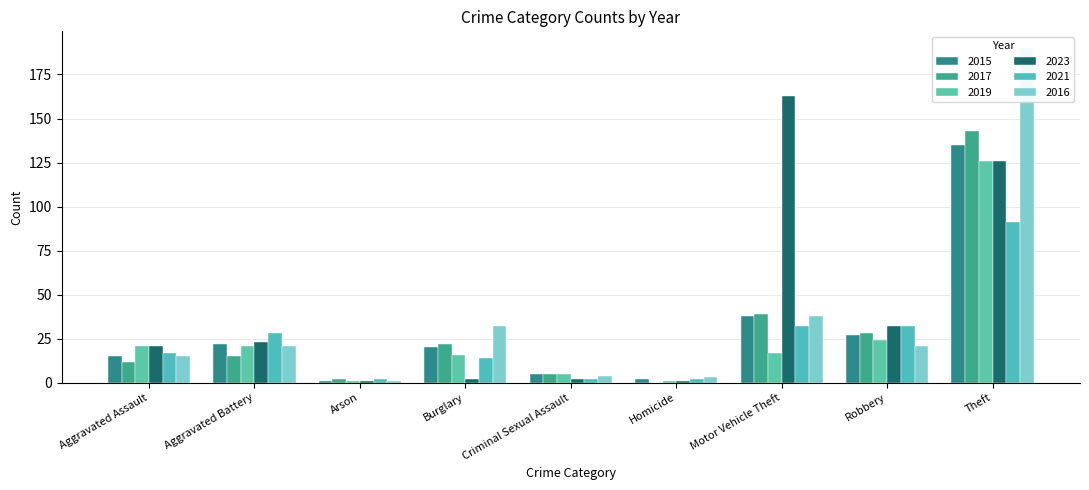

What is the lowest value of the 2019 series?

1